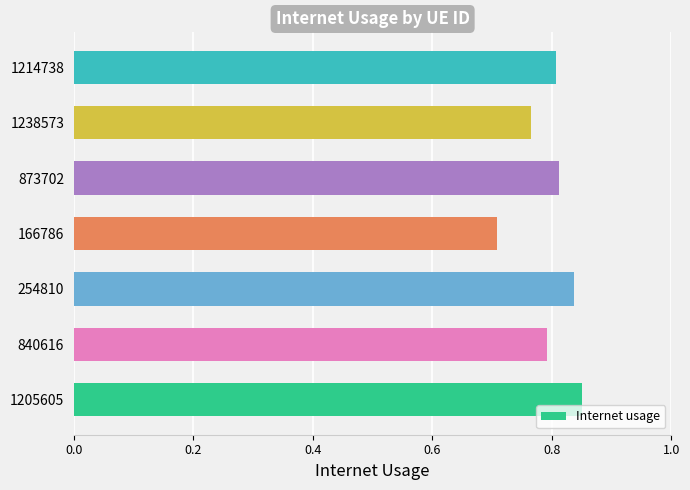

Count the values in the range 0 to 1.

7